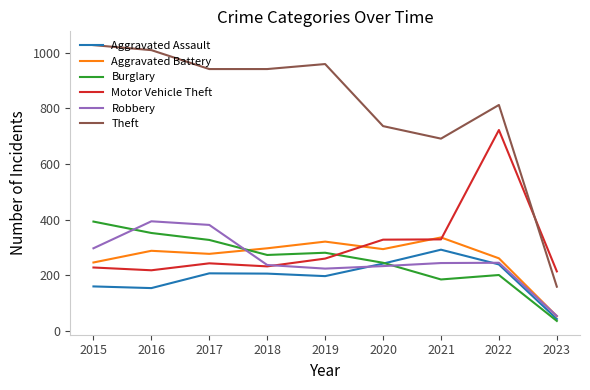

Which category has the highest value in the Aggravated Battery series?

2021